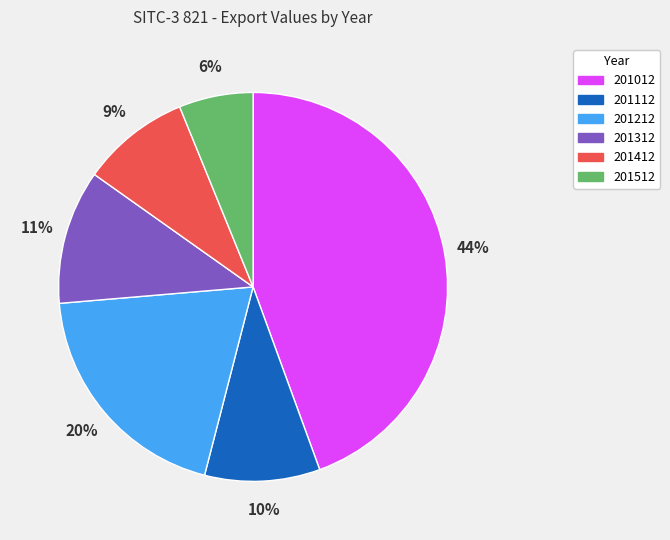

Does 201412 account for over 50% of the chart?

No